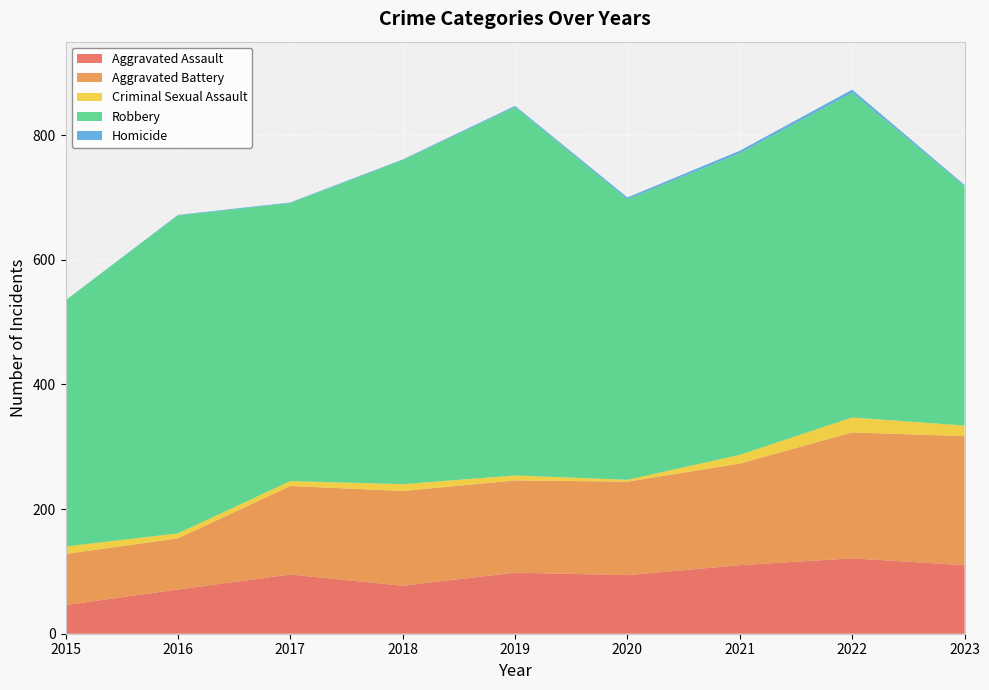

Reading left to right, extract all data points from this chart.

Aggravated Assault: 2015=46	2016=71	2017=95	2018=77	2019=98	2020=94	2021=110	2022=121	2023=110
Aggravated Battery: 2015=82	2016=82	2017=142	2018=152	2019=148	2020=150	2021=163	2022=202	2023=207
Criminal Sexual Assault: 2015=12	2016=8	2017=8	2018=11	2019=8	2020=3	2021=14	2022=24	2023=17
Robbery: 2015=395	2016=510	2017=446	2018=520	2019=591	2020=450	2021=484	2022=521	2023=384
Homicide: 2015=0	2016=1	2017=1	2018=1	2019=2	2020=3	2021=4	2022=5	2023=2